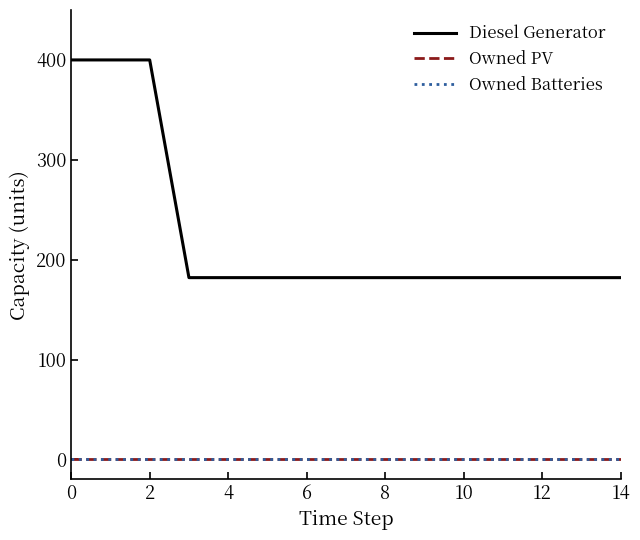

Is this an area chart (filled region under the line)?

No